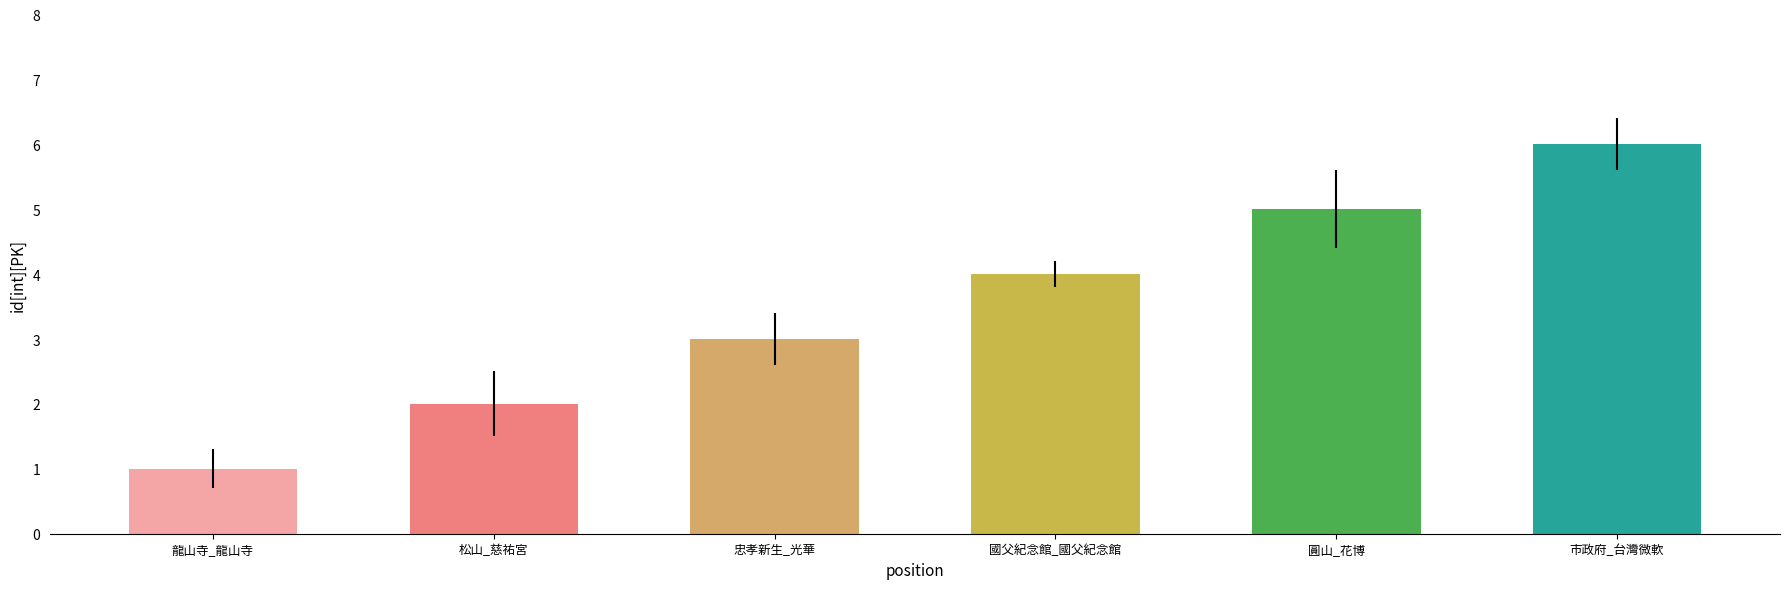

List the labels in order of value, largest first.

市政府_台灣微軟, 圓山_花博, 國父紀念館_國父紀念館, 忠孝新生_光華, 松山_慈祐宮, 龍山寺_龍山寺